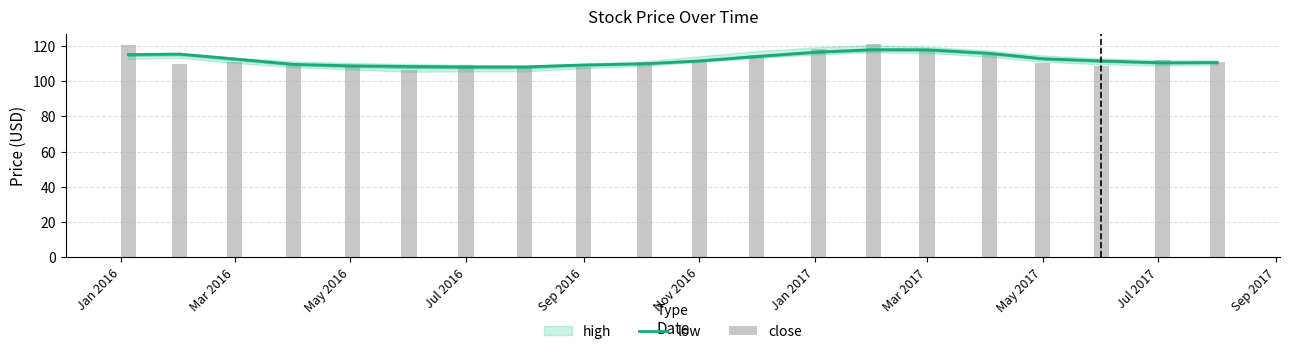

Is the value of close at 18 greater than the value of low at Jul 2016?

Yes